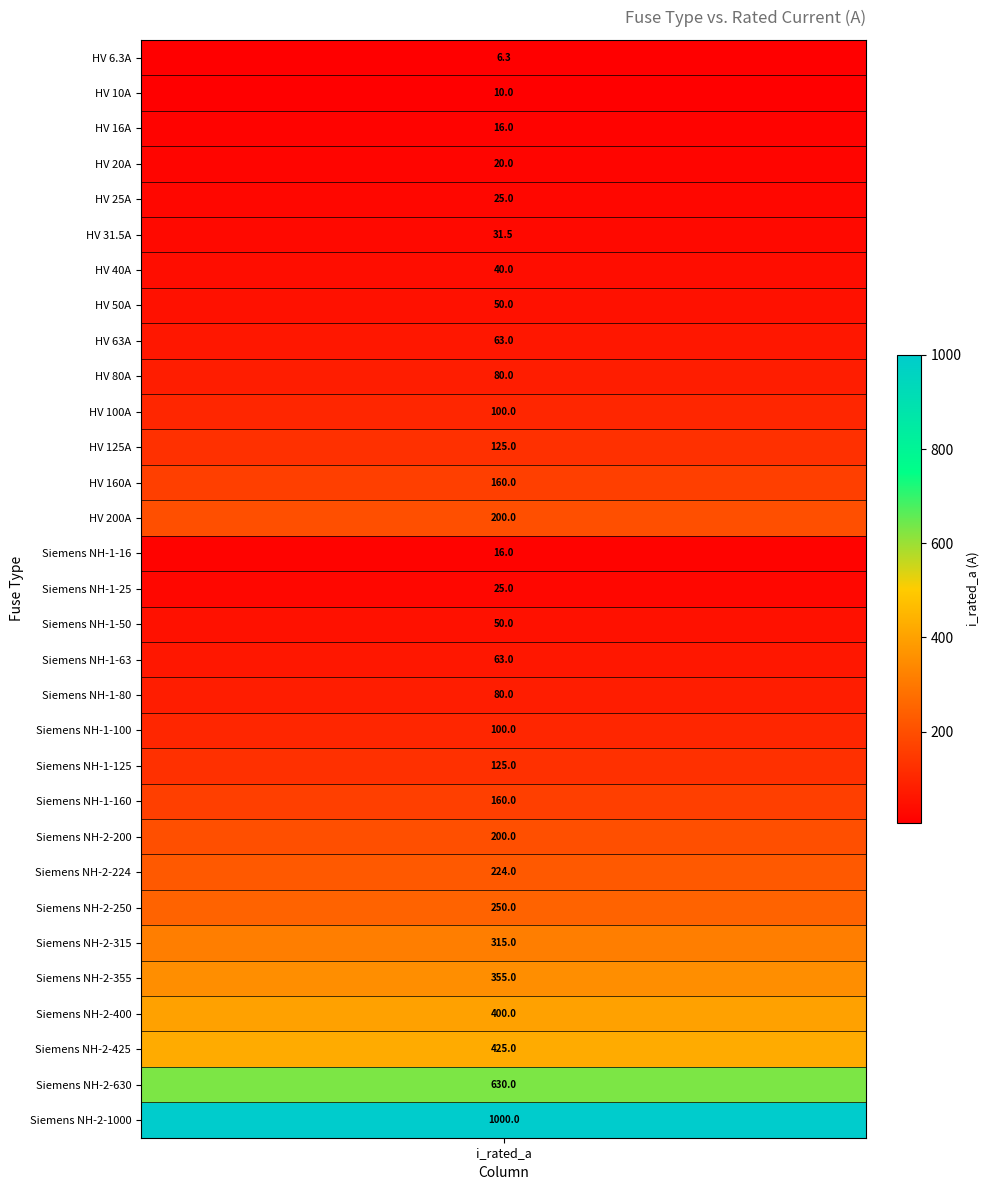

What is the change in value from 3 to 5?

+11.5